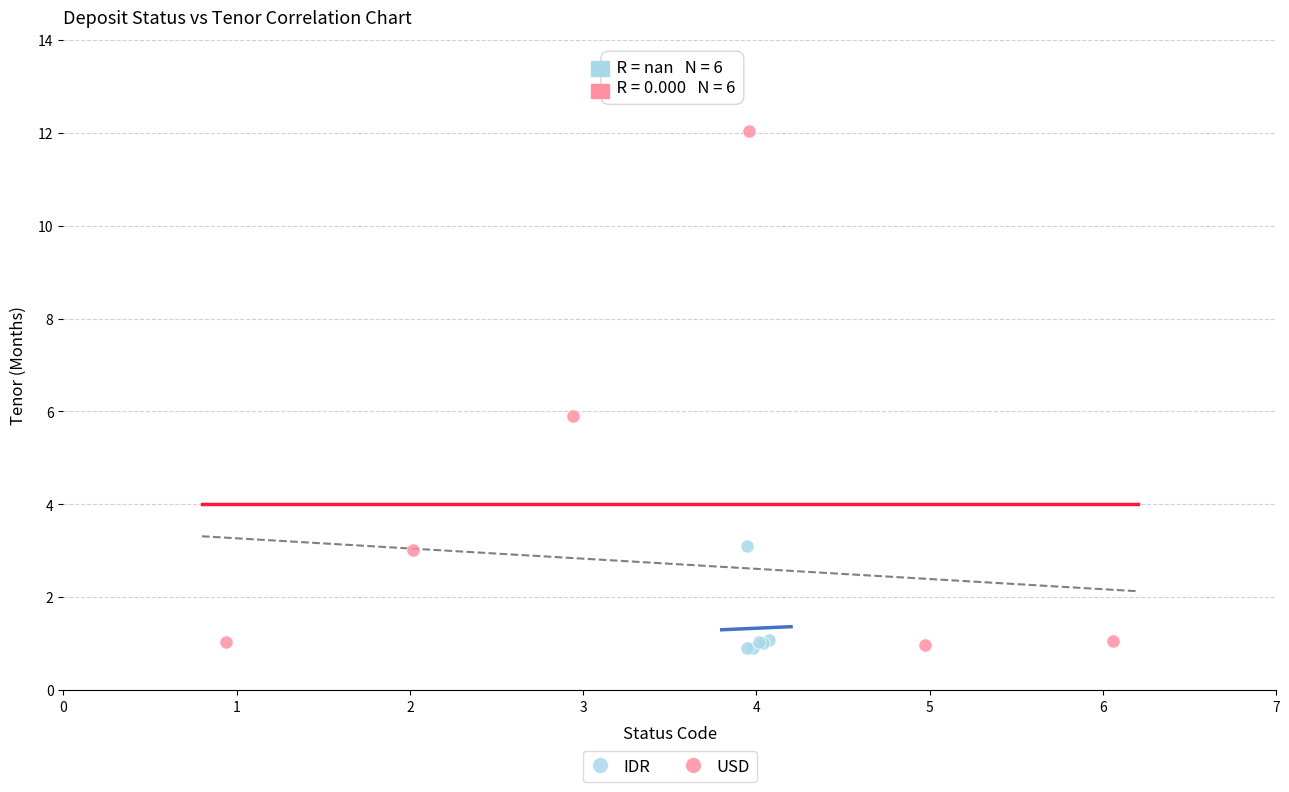

Which series has the widest spread of Y values?

USD